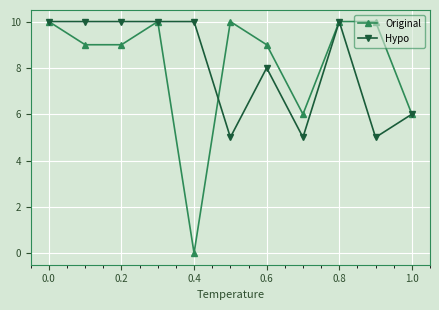

At how many categories does at least one series exceed 1?

11